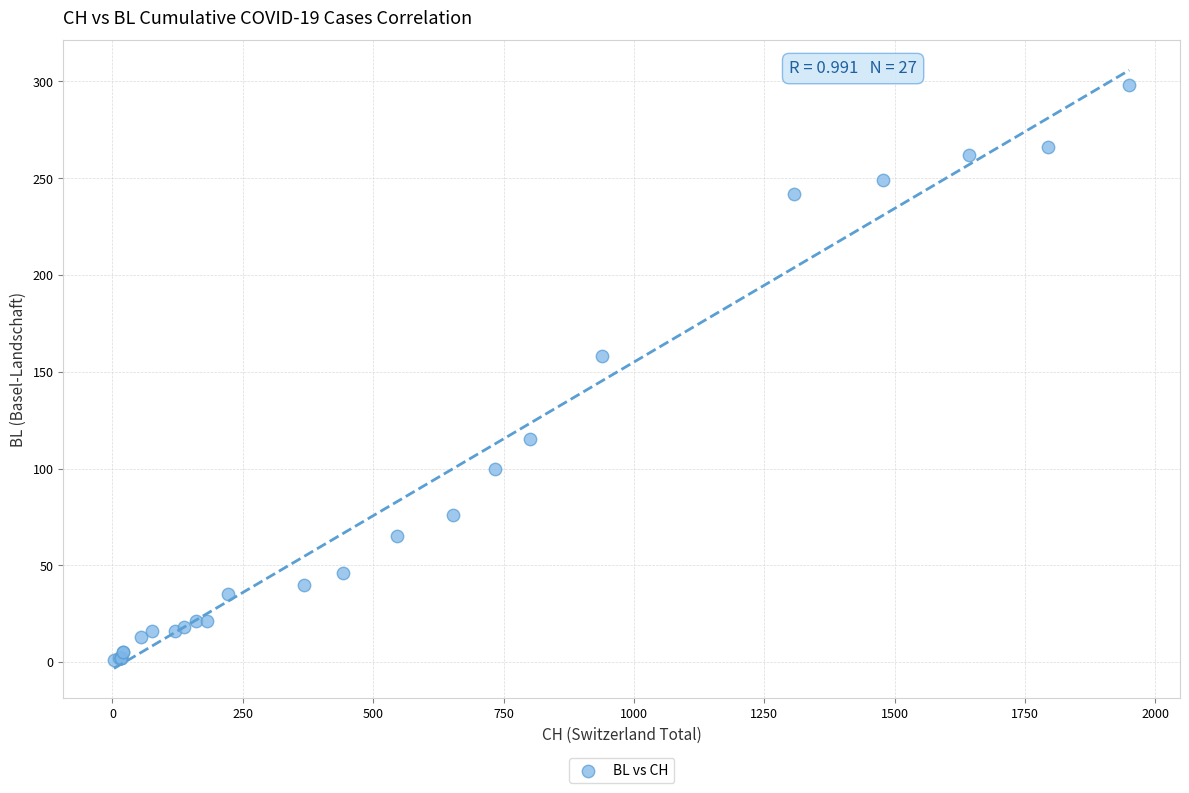

What Y value in the scatter plot is closest to 149?

158